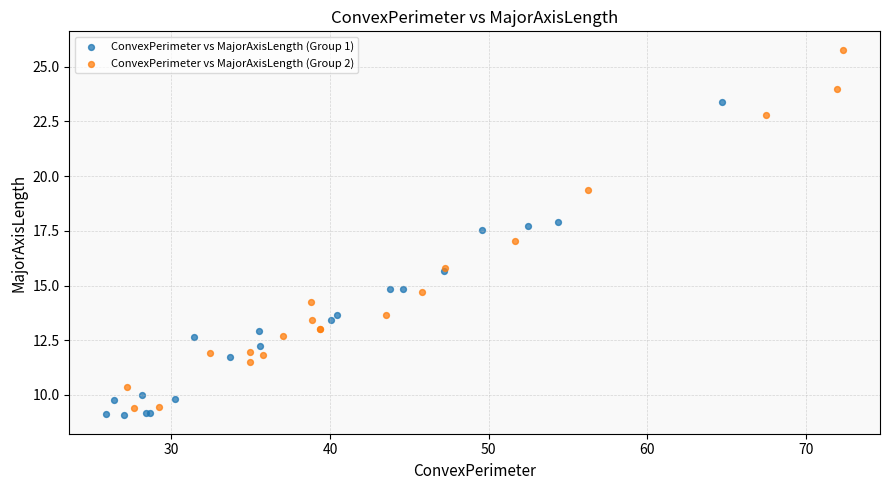

Which series contains the highest Y value?

ConvexPerimeter vs MajorAxisLength (Group 2)